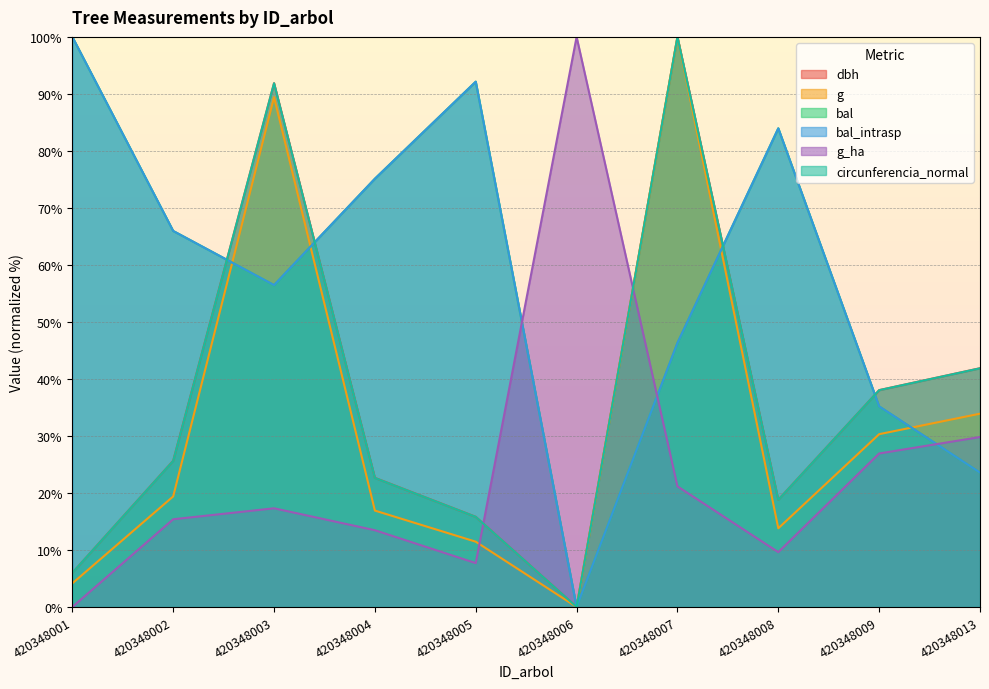

How many lines are shown in the chart?

6